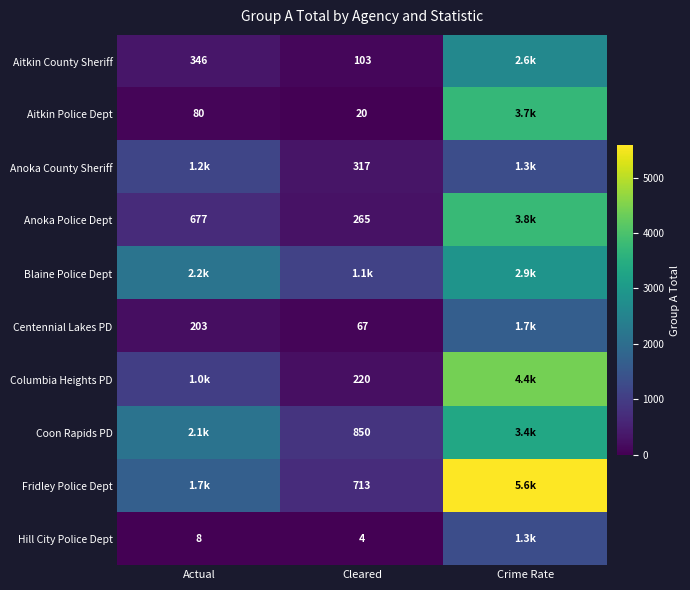

How many categories are shown in the chart?

3